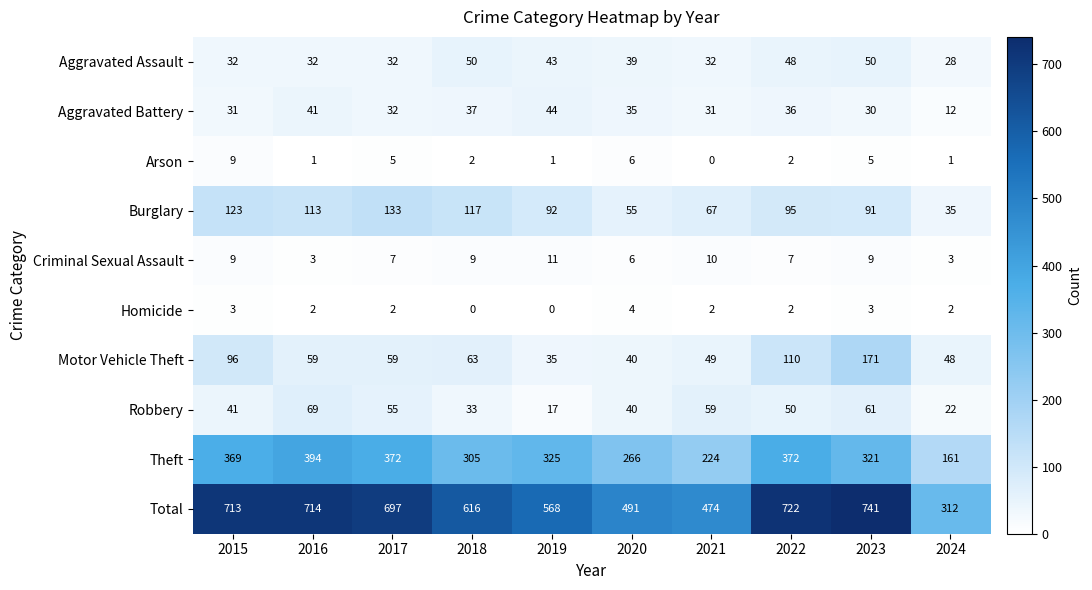

Which category has the highest value in the Aggravated Battery series?

2019